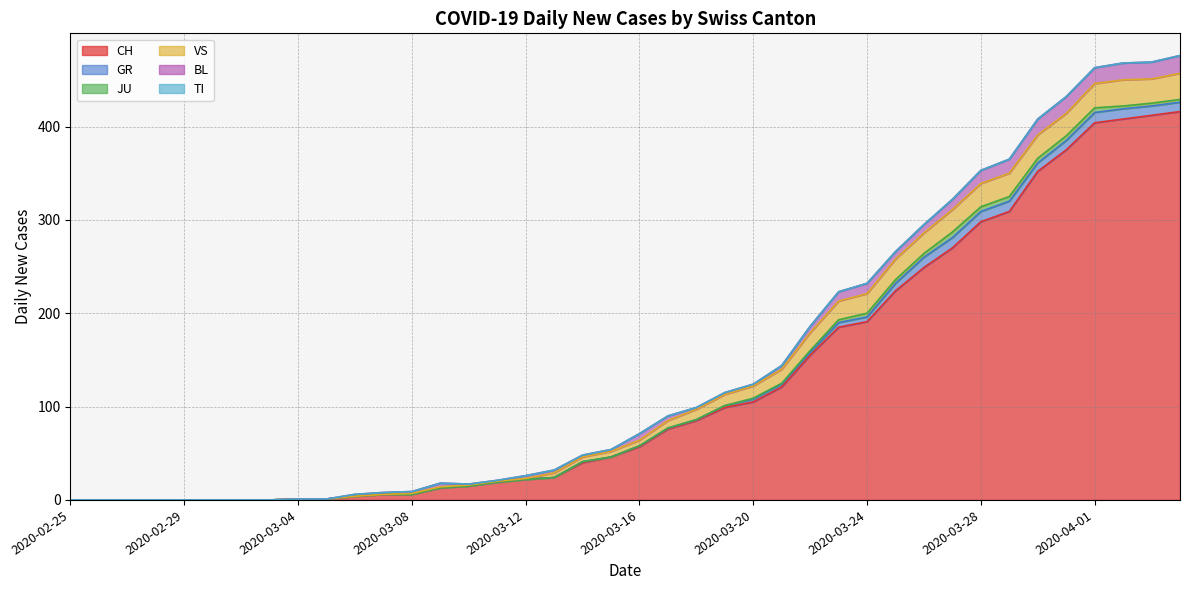

Which category has the highest value in the GR series?

2020-03-26